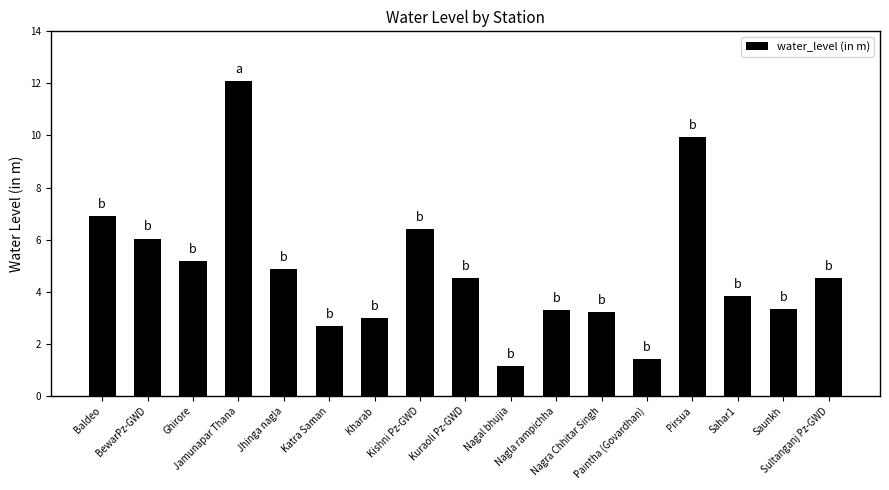

Are the bars horizontal?

No